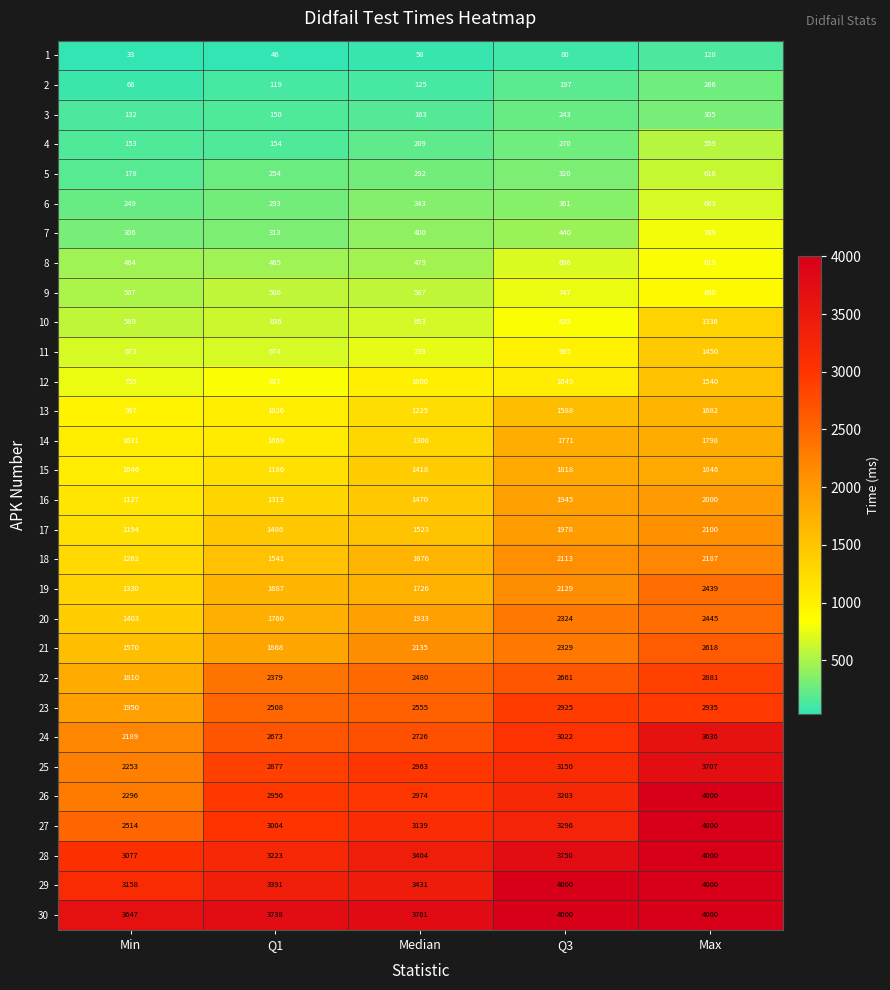

True or false: 24 has a value of 3736 at Q1.

False